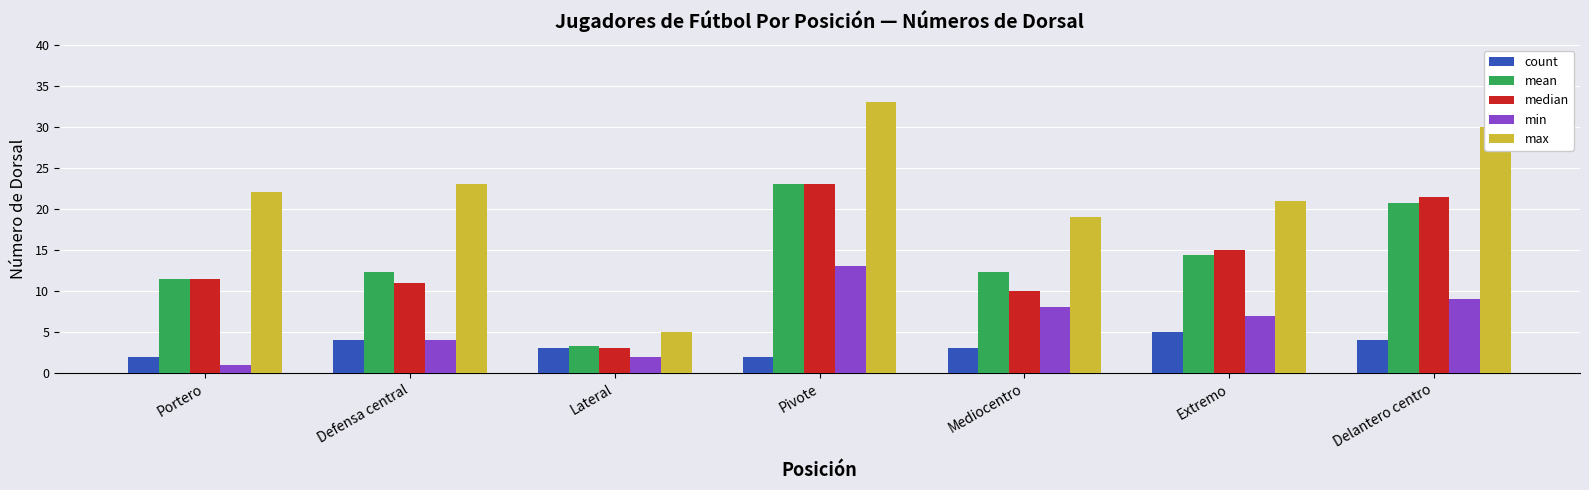

What is the total value across all series at Extremo?

62.4